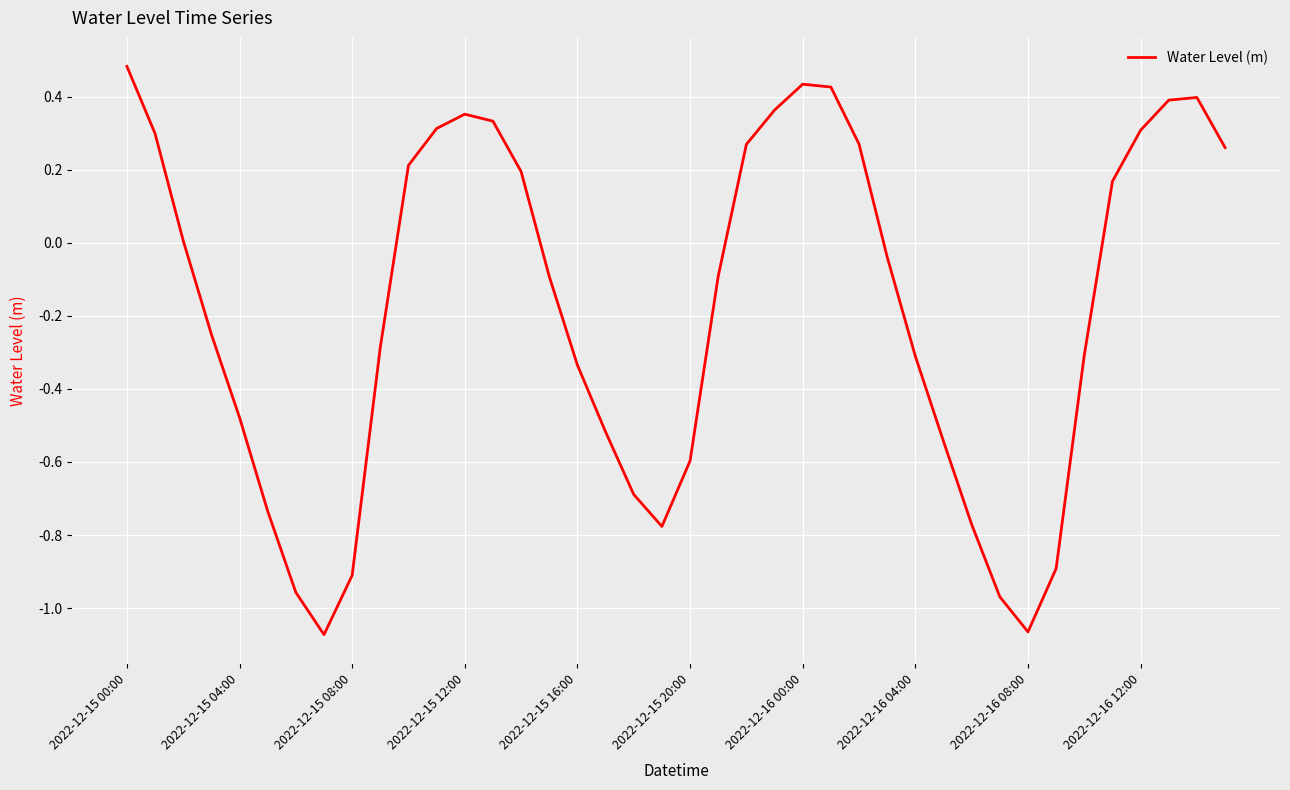

What is the difference between the maximum and minimum values?

1.6